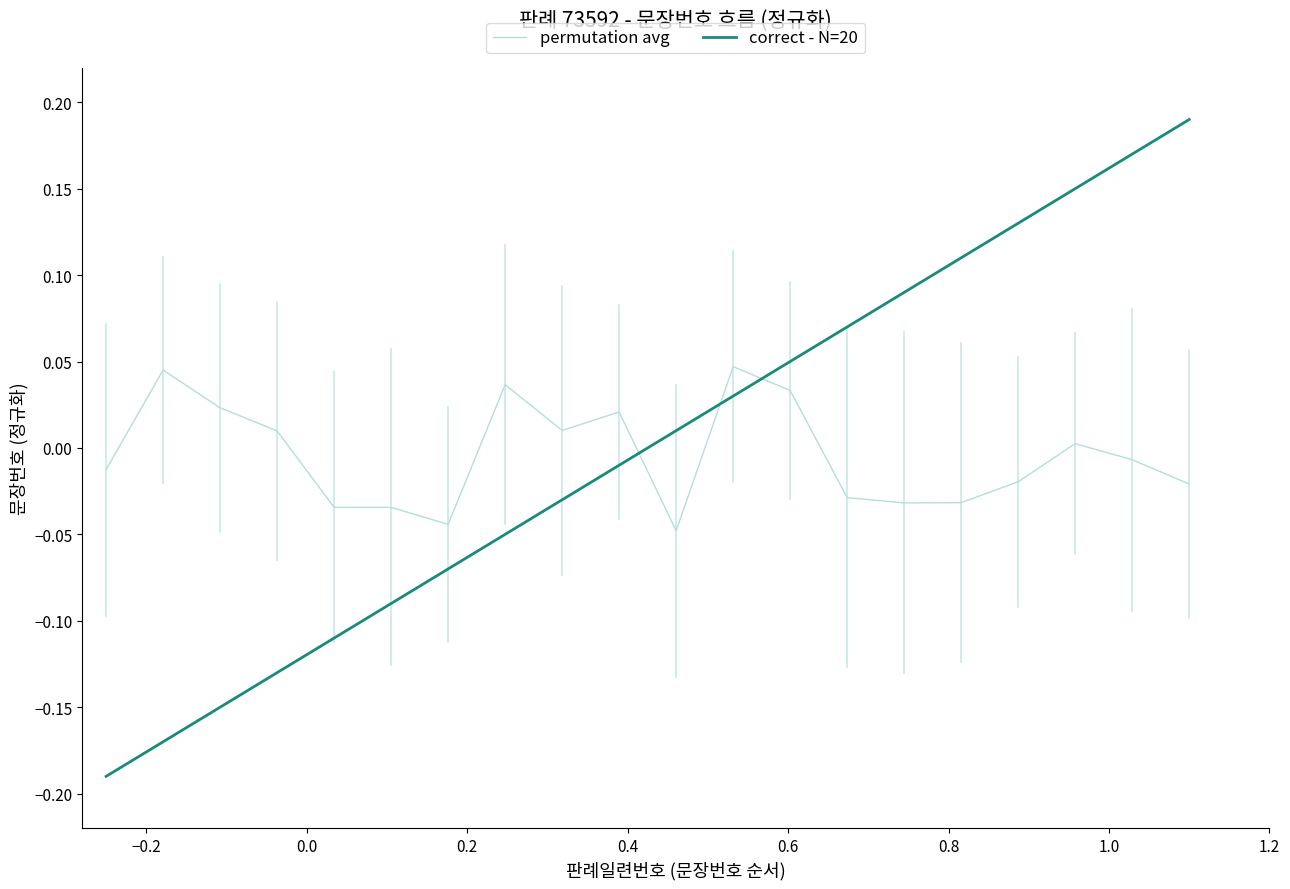

Which series has the largest range (max minus min)?

correct - N=20